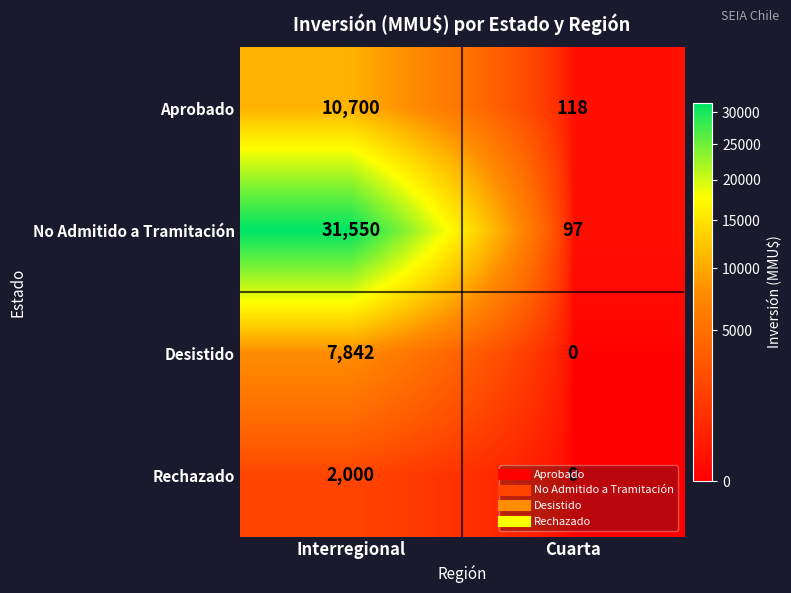

The Desistido series shows 4760 at Interregional. True or false?

False